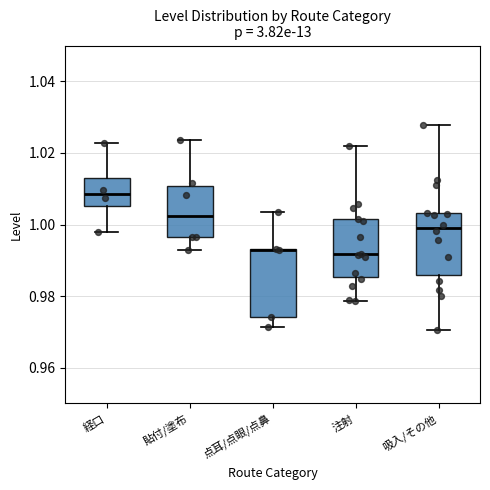

Reading left to right, transcribe this box plot: for each box, give where its median line is, the range the box spans, and where its two whiskers end, as read against the y-axis. The values are not printed on the chart, so give them approximately, as read against the axis.

経口: median 1.008, box 1.006 to 1.012, whiskers 0.998 to 1.022
貼付/塗布: median 1.002, box 0.996 to 1.010, whiskers 0.992 to 1.024
点耳/点眼/点鼻: median 0.994 (drawn on the box's upper edge), box 0.974 to 0.994, whiskers 0.972 to 1.004
注射: median 0.992, box 0.986 to 1.002, whiskers 0.978 to 1.022
吸入/その他: median 1.000, box 0.986 to 1.004, whiskers 0.970 to 1.028